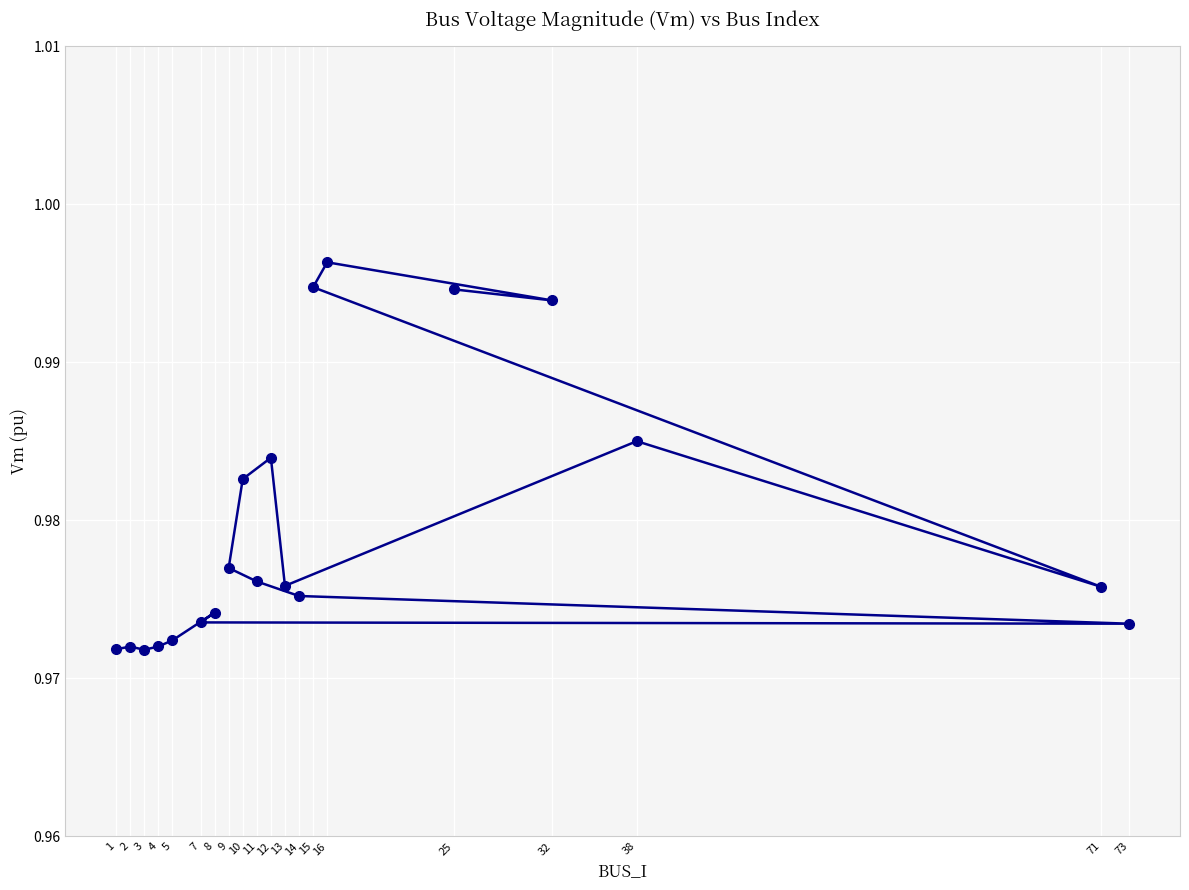

At which label is the value closest to 0?

3